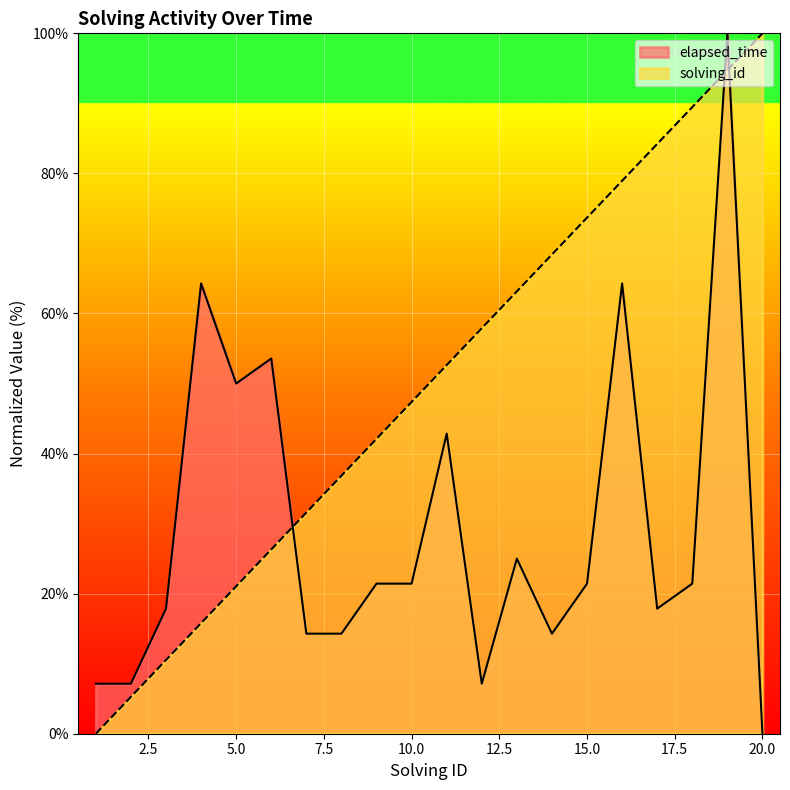

The value of solving_id at 17 is 28.1. True or false?

False